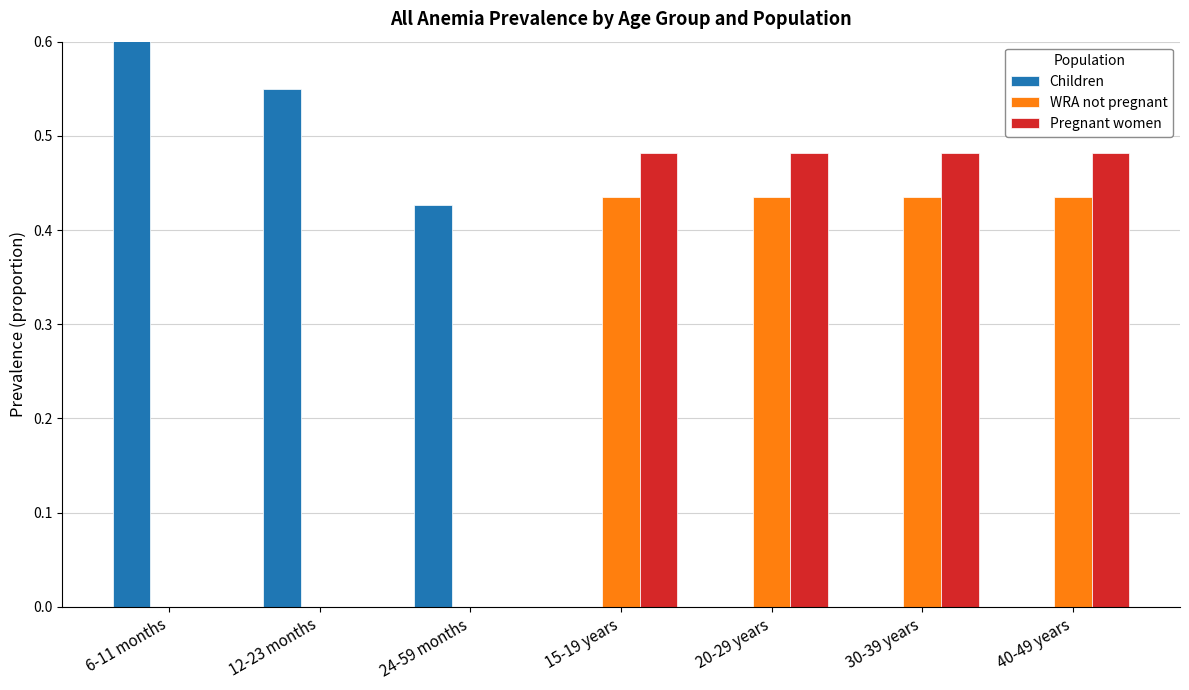

Which series has the largest total across all categories?

Pregnant women